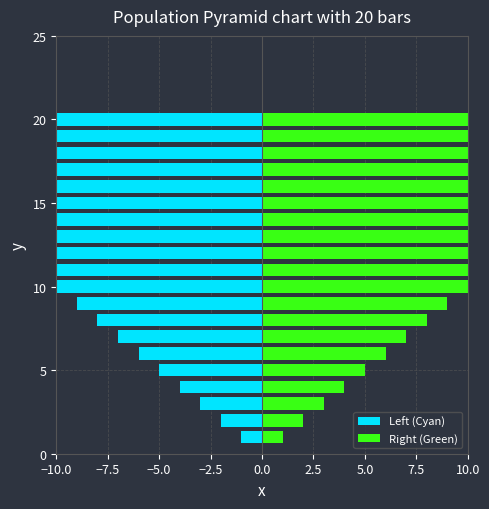

Which label corresponds to the largest value in the chart?

20